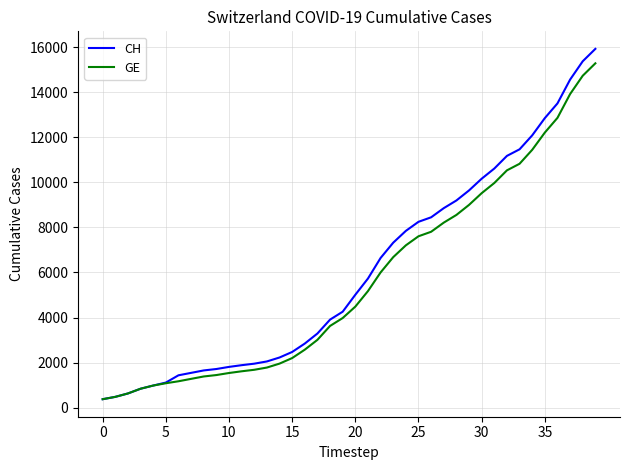

Which series has the widest spread of values?

CH